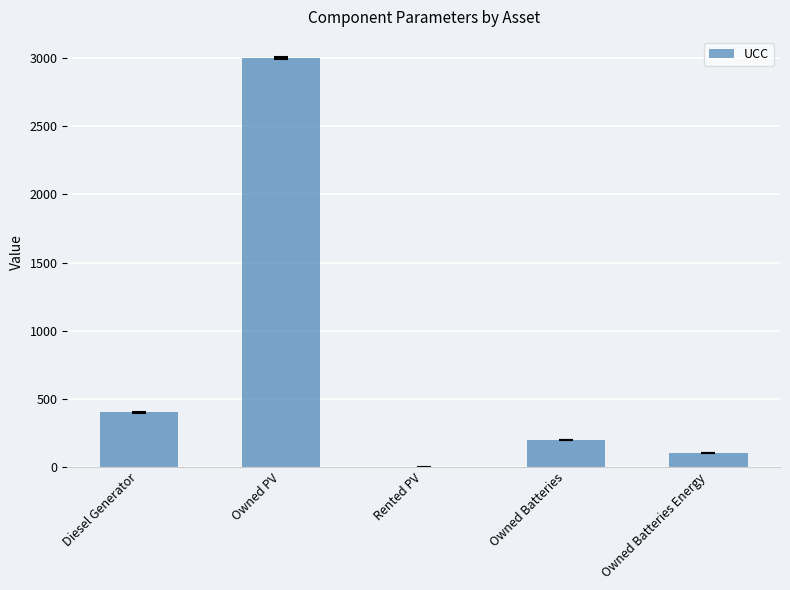

Is it true that the value at Owned PV is 5290?

False